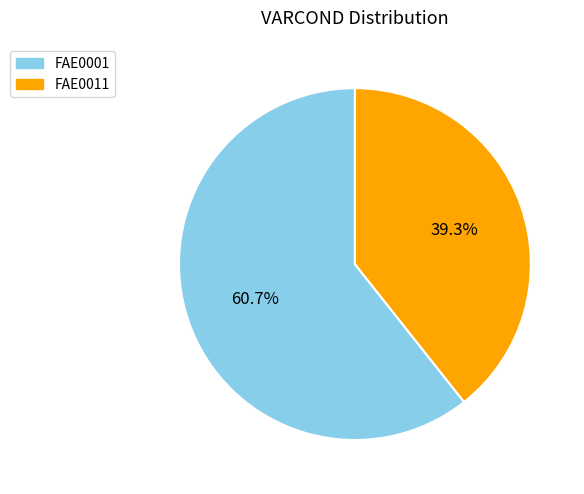

To the nearest percent, what is the combined percentage of FAE0001 and FAE0011?

100%